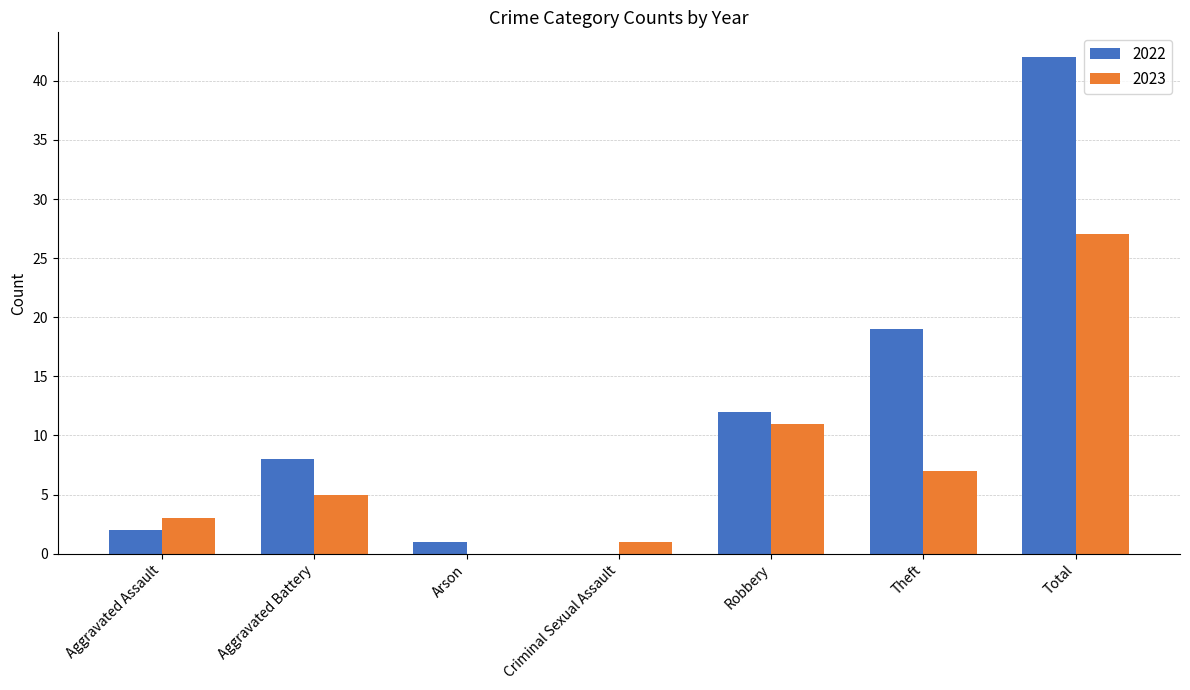

How many groups of bars are there?

7